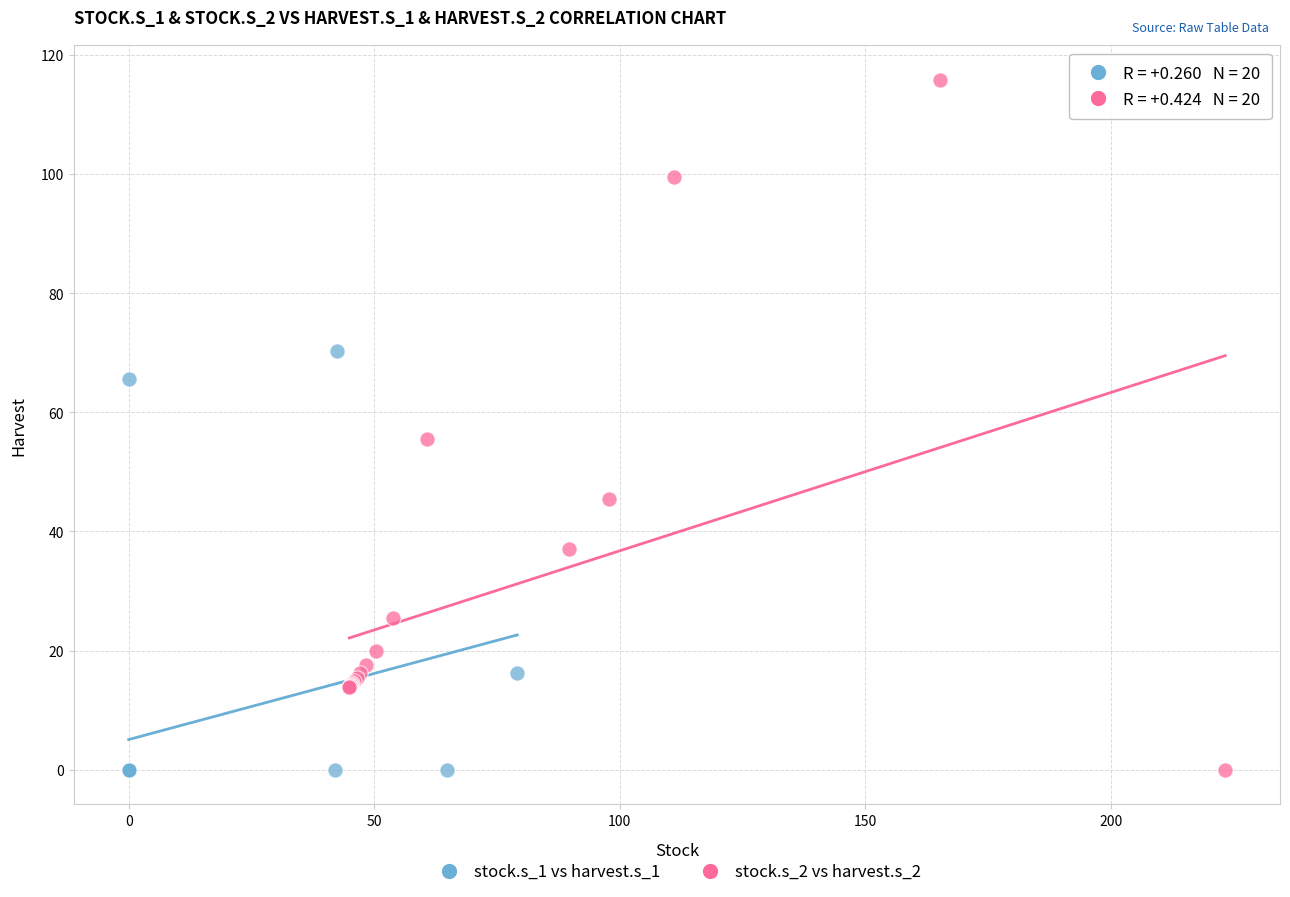

What are all the series names shown in the legend?

stock.s_1 vs harvest.s_1, stock.s_2 vs harvest.s_2